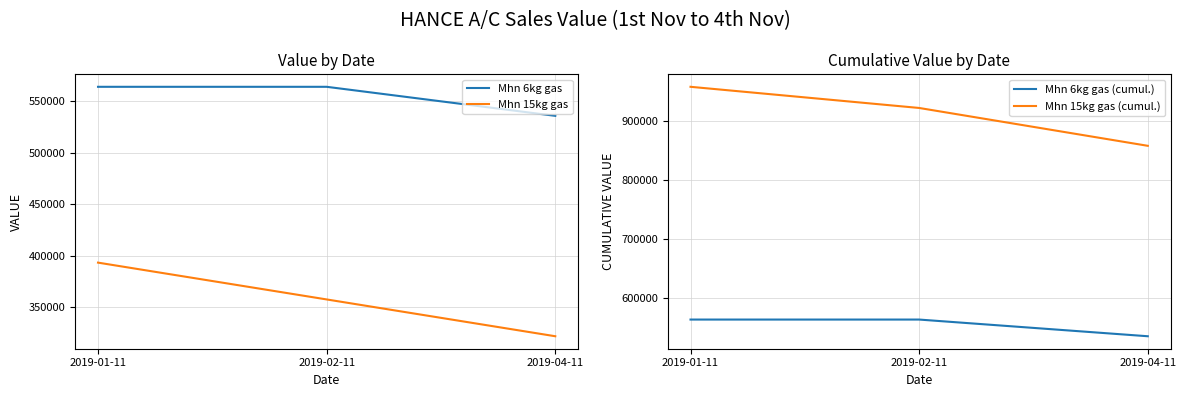

At which category is the sum across all series the highest?

2019-01-11